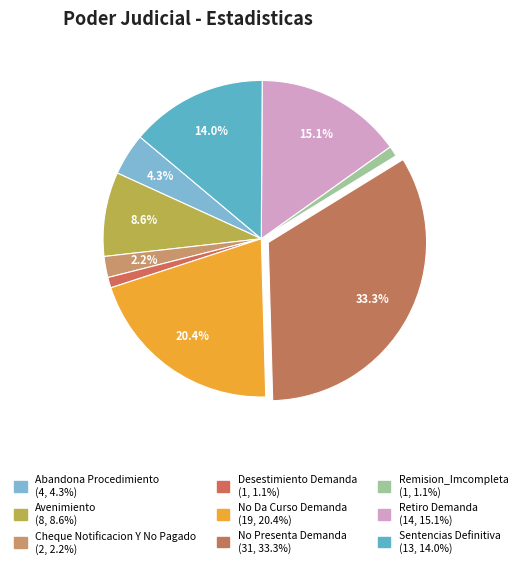

Is Desestimiento Demanda the majority of the pie?

No